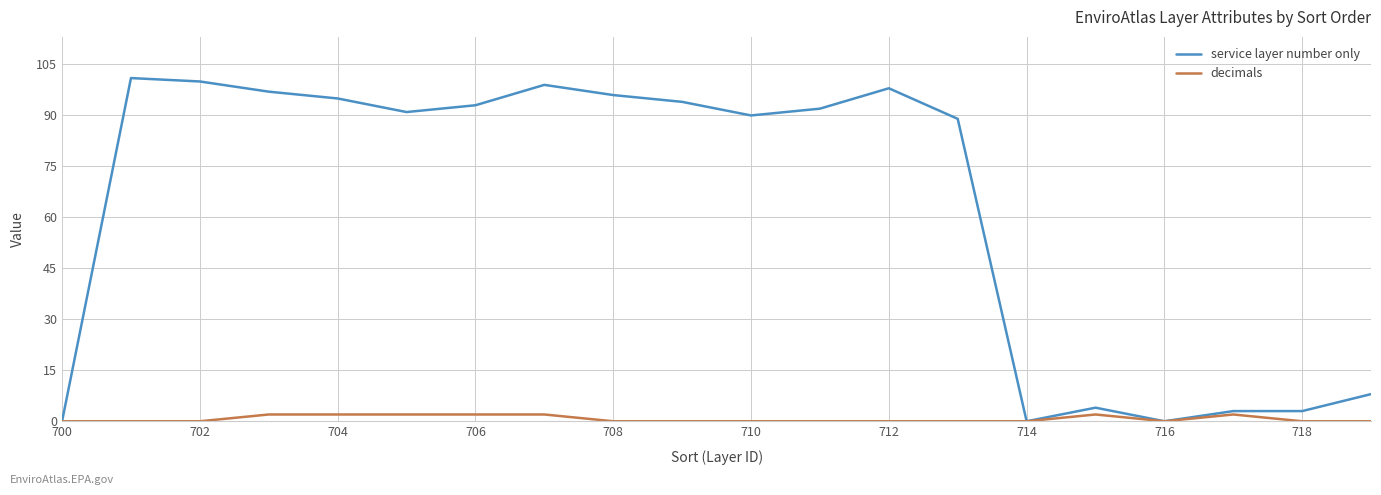

Which series has the largest total across all categories?

service layer number only